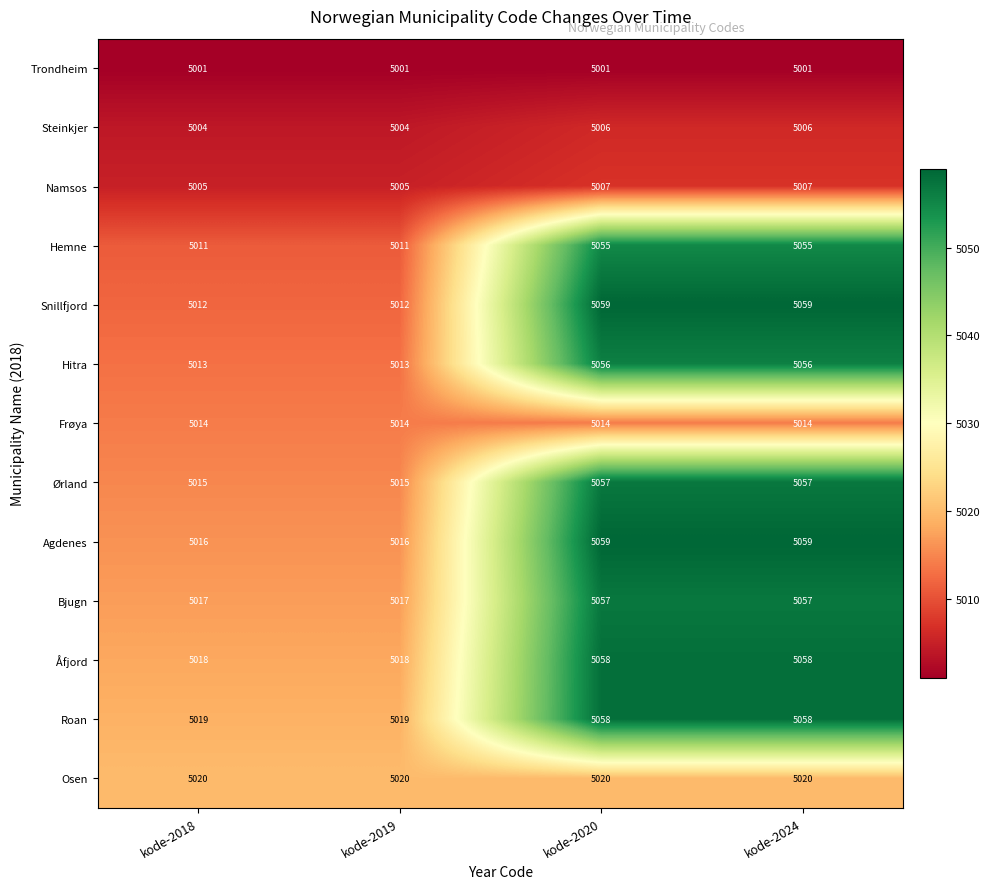

What is the smallest value displayed?

5001